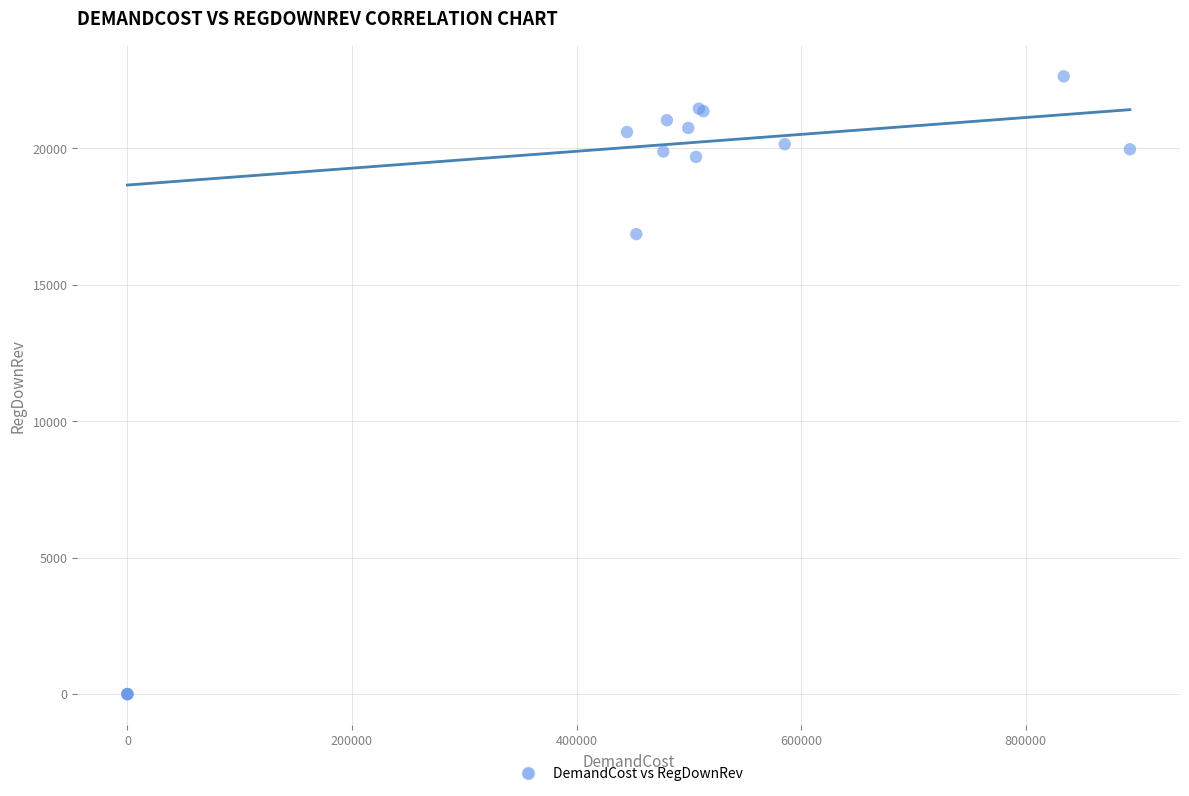

What Y value in the scatter plot is closest to 11316?

16854.8